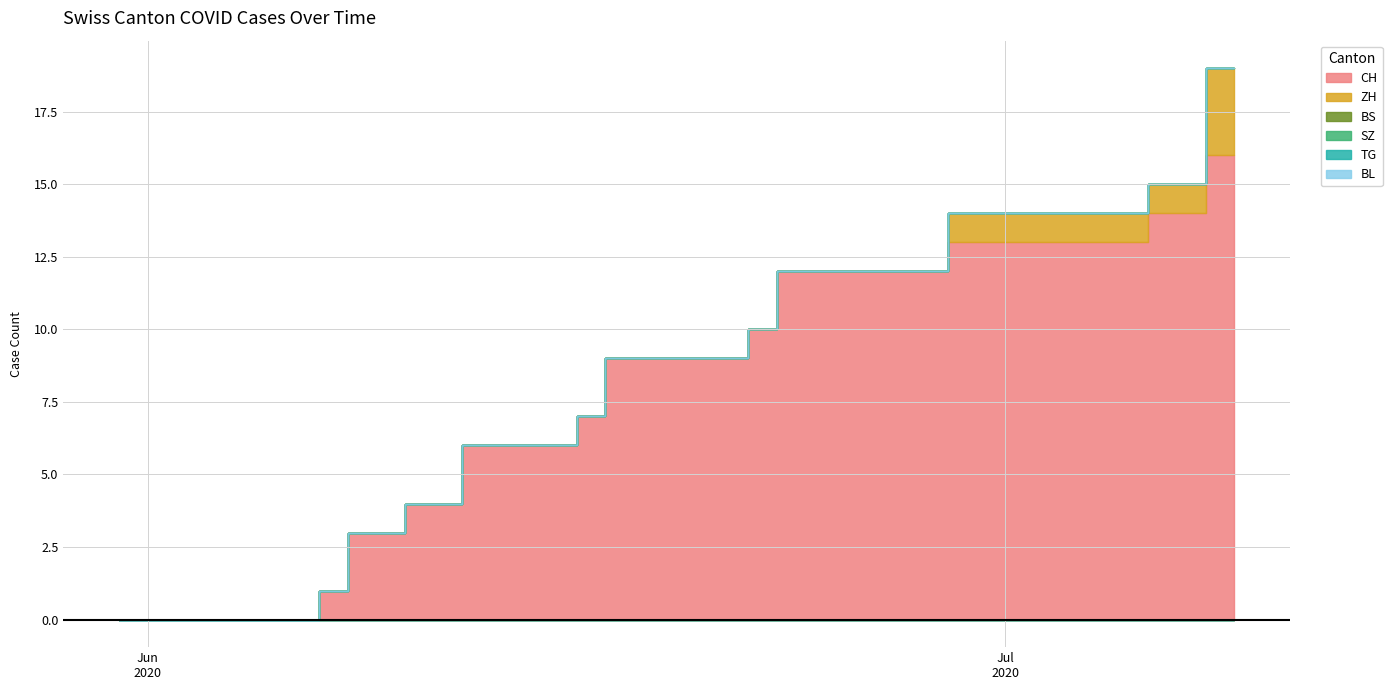

How many series are shown in this chart?

6